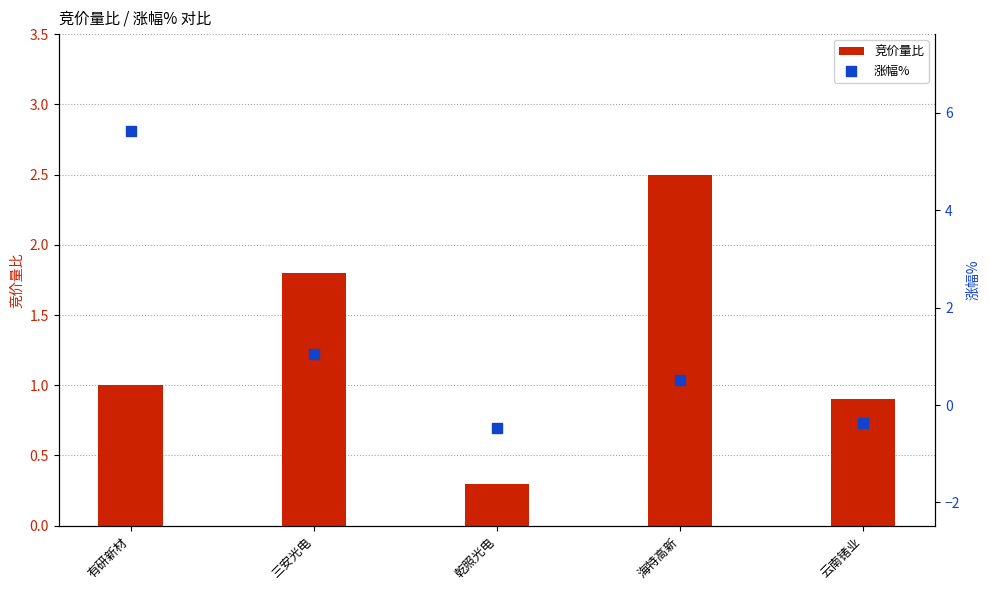

Which series contains the lowest Y value?

涨幅%